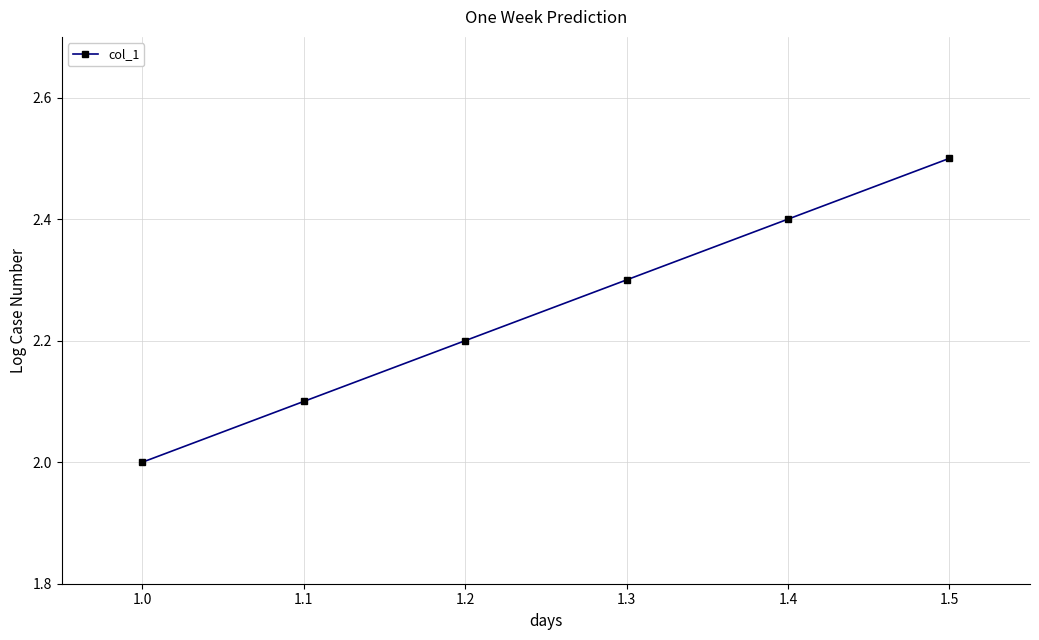

What is the difference between the values at 1.0 and 1.4?

0.4